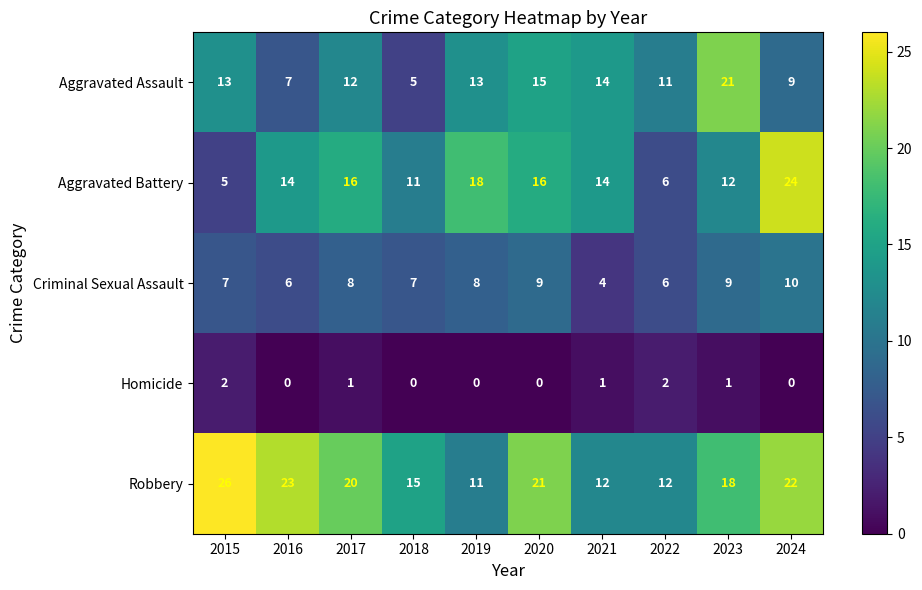

Which series has the largest total across all categories?

Robbery